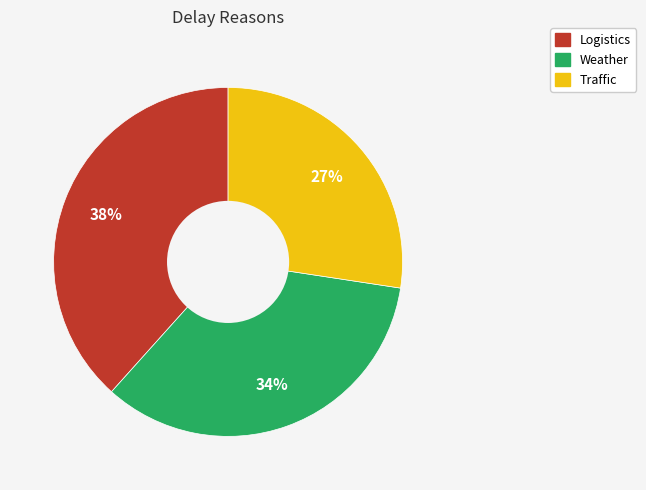

To the nearest percent, what percentage of the pie is Weather?

34%